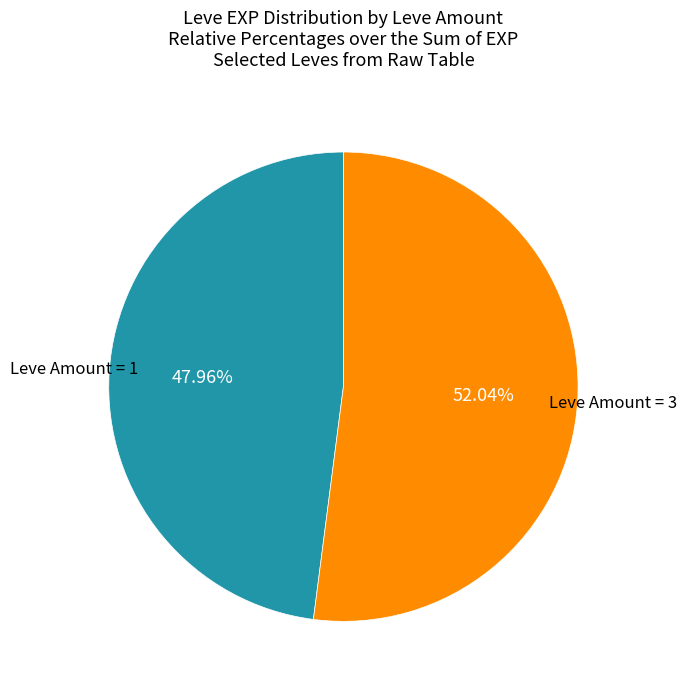

Rank the categories by value from highest to lowest.

Leve Amount = 3, Leve Amount = 1